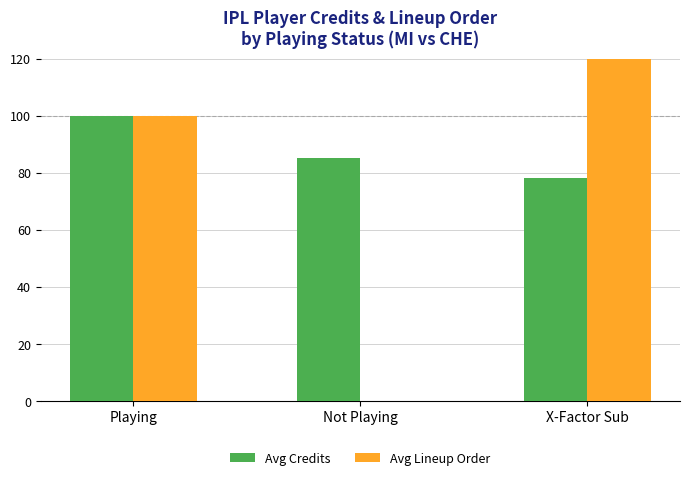

What is the label of the 2nd bar from the right?

Not Playing